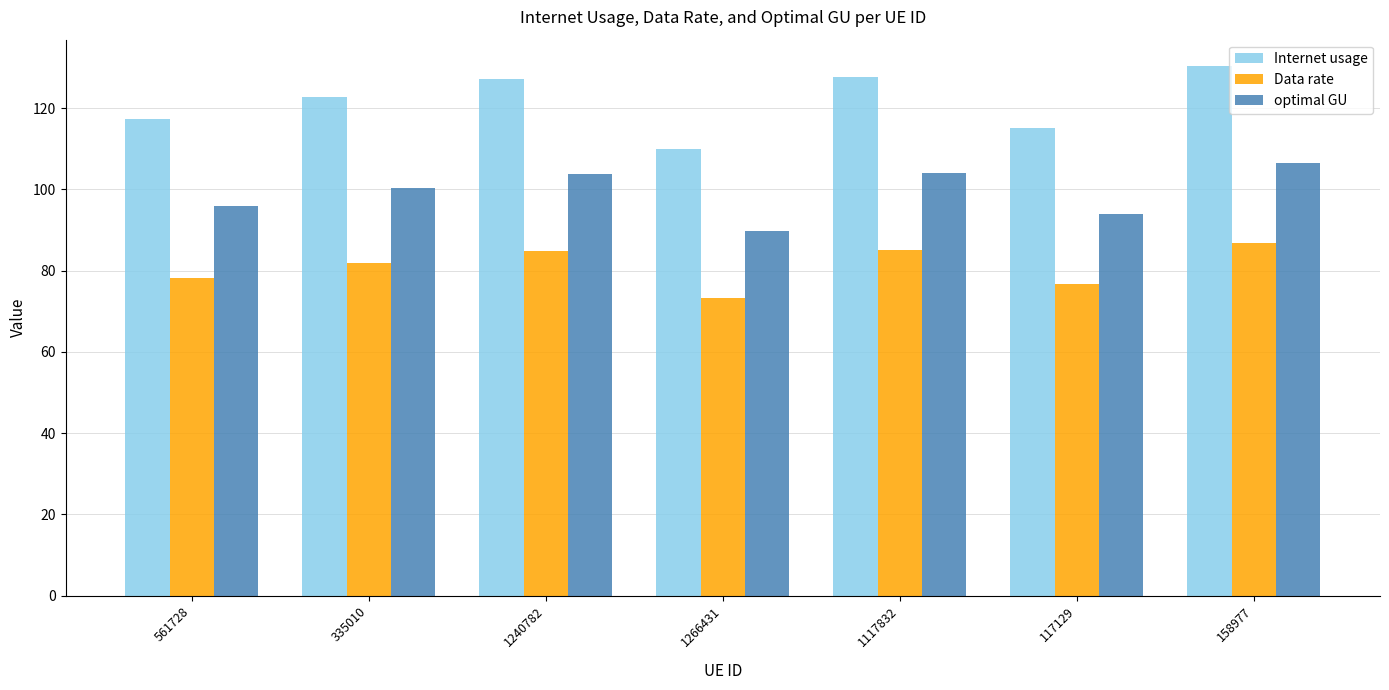

At which category is the sum across all series the highest?

158977